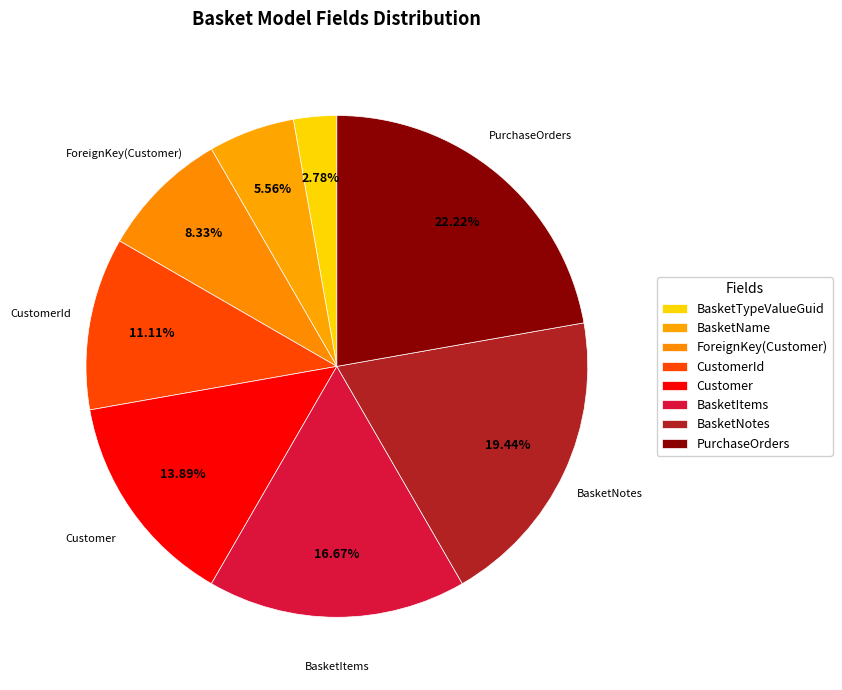

Count the number of slices in the pie.

8